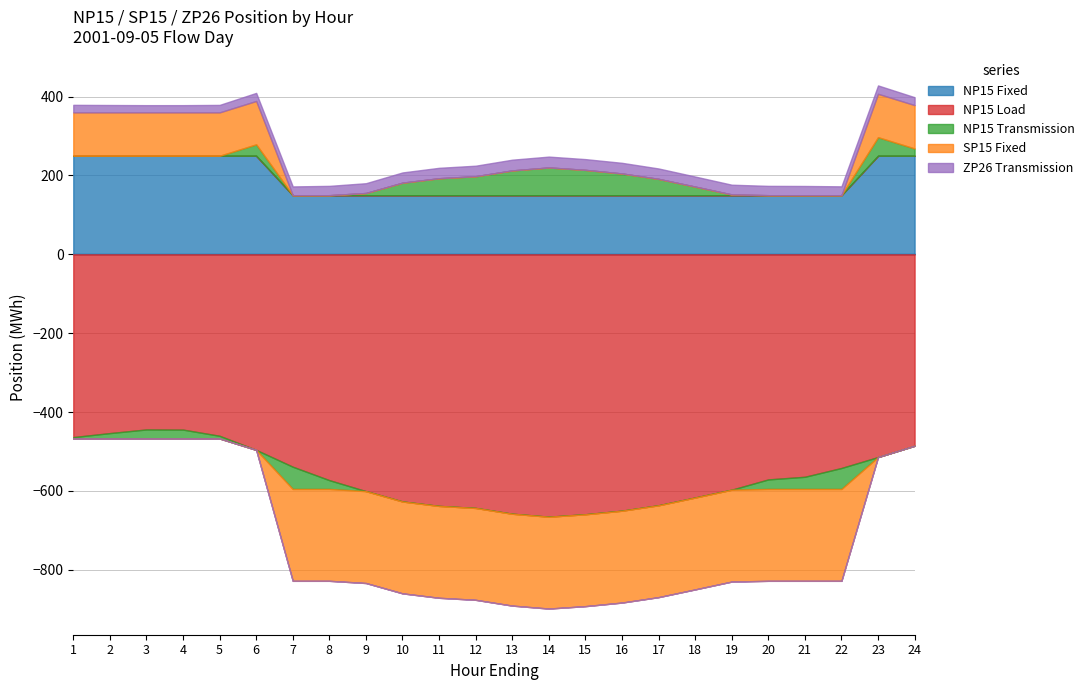

Reading left to right, list all the values displayed in this chart.

NP15 Fixed: 1=250.0	2=250.0	3=250.0	4=250.0	5=250.0	6=250.0	7=150.0	8=150.0	9=150.0	10=150.0	11=150.0	12=150.0	13=150.0	14=150.0	15=150.0	16=150.0	17=150.0	18=150.0	19=150.0	20=150.0	21=150.0	22=150.0	23=250.0	24=250.0
NP15 Load: 1=-463.5	2=-453.3	3=-444.1	4=-444.5	5=-460.2	6=-495.9	7=-538.6	8=-572.7	9=-600.6	10=-626.8	11=-638.0	12=-643.2	13=-657.9	14=-665.3	15=-659.2	16=-650.1	17=-636.4	18=-616.8	19=-596.9	20=-570.8	21=-564.1	22=-541.8	23=-514.1	24=-485.4
NP15 Transmission: 1=-3.5	2=-13.7	3=-22.9	4=-22.5	5=-6.8	6=28.9	7=-56.4	8=-22.3	9=5.6	10=31.8	11=43.0	12=48.2	13=62.9	14=70.3	15=64.2	16=55.1	17=41.4	18=21.8	19=1.9	20=-24.2	21=-30.9	22=-53.2	23=47.1	24=18.4
SP15 Fixed: 1=110.0	2=110.0	3=110.0	4=110.0	5=110.0	6=110.0	7=-233.0	8=-233.0	9=-233.0	10=-233.0	11=-233.0	12=-233.0	13=-233.0	14=-233.0	15=-233.0	16=-233.0	17=-233.0	18=-233.0	19=-233.0	20=-233.0	21=-233.0	22=-233.0	23=110.0	24=110.0
ZP26 Transmission: 1=19.2	2=18.7	3=18.4	4=18.4	5=19.0	6=20.5	7=22.2	8=23.7	9=24.8	10=25.9	11=26.4	12=26.6	13=27.2	14=27.5	15=27.3	16=26.9	17=26.4	18=25.6	19=24.7	20=23.7	21=23.4	22=22.5	23=21.3	24=20.1